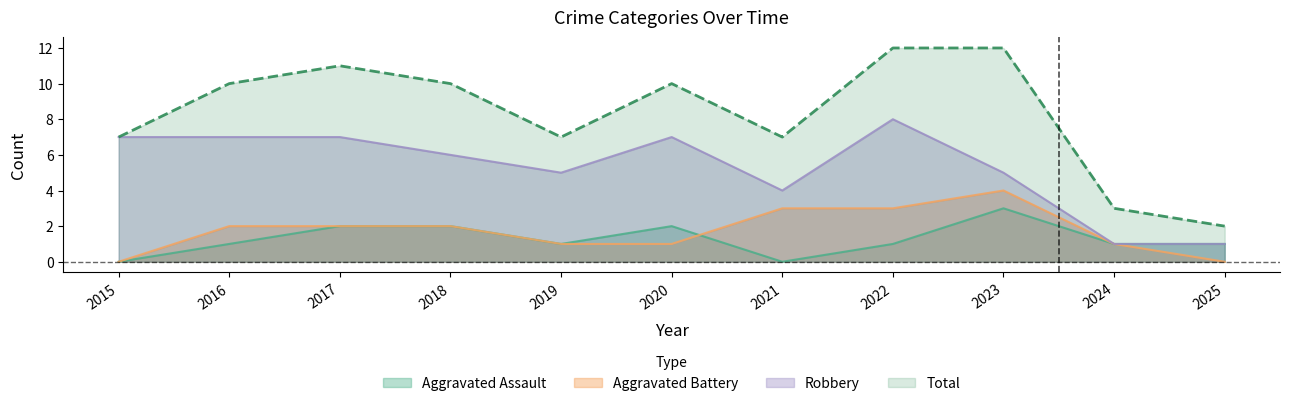

Which series has the widest spread of values?

Total